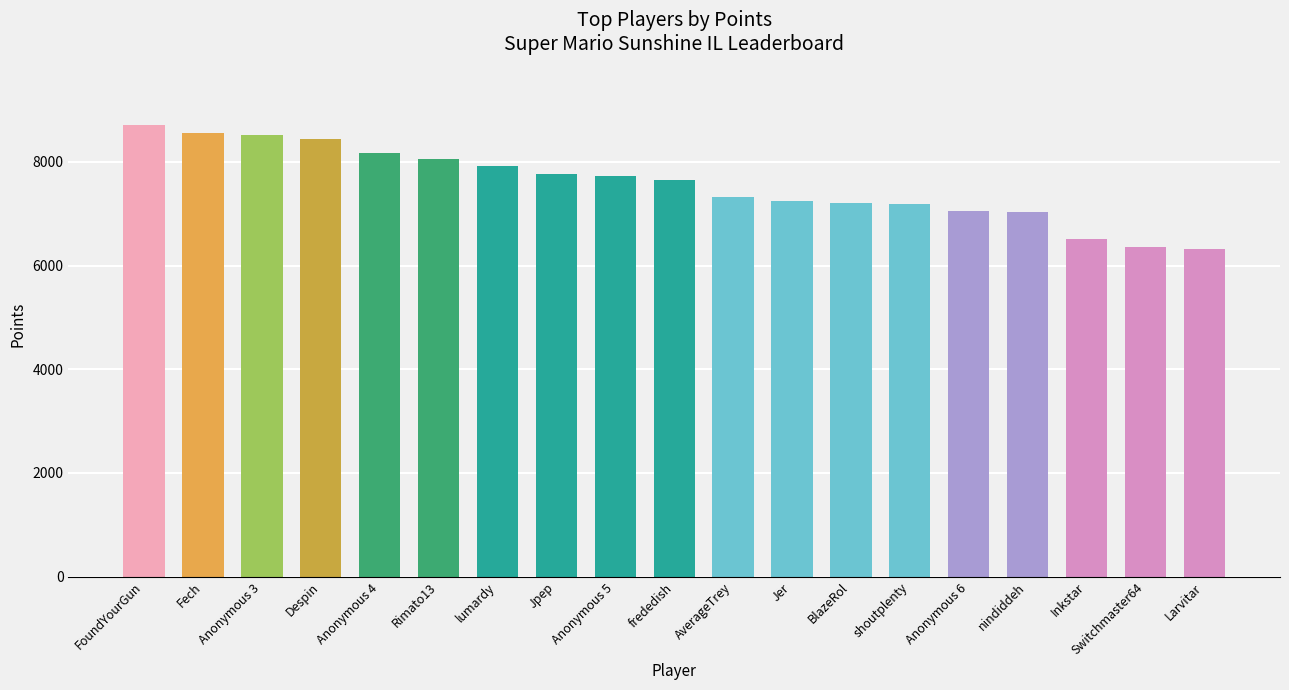

Does the chart contain any negative values?

No